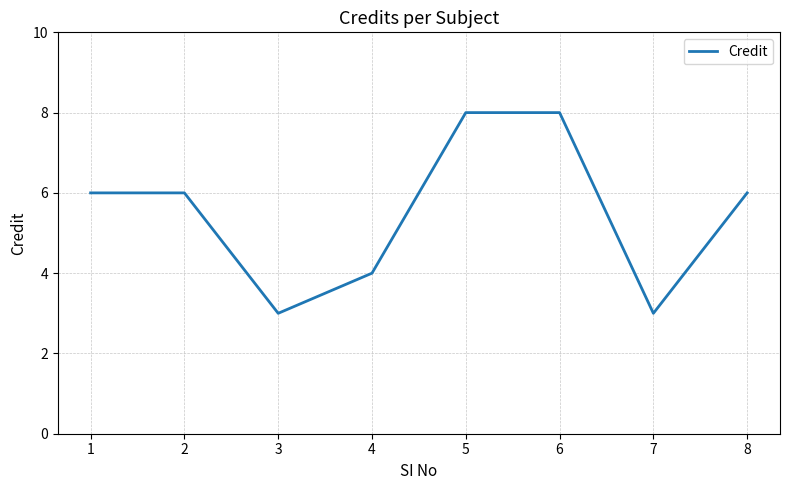

Is this an area chart (filled region under the line)?

No